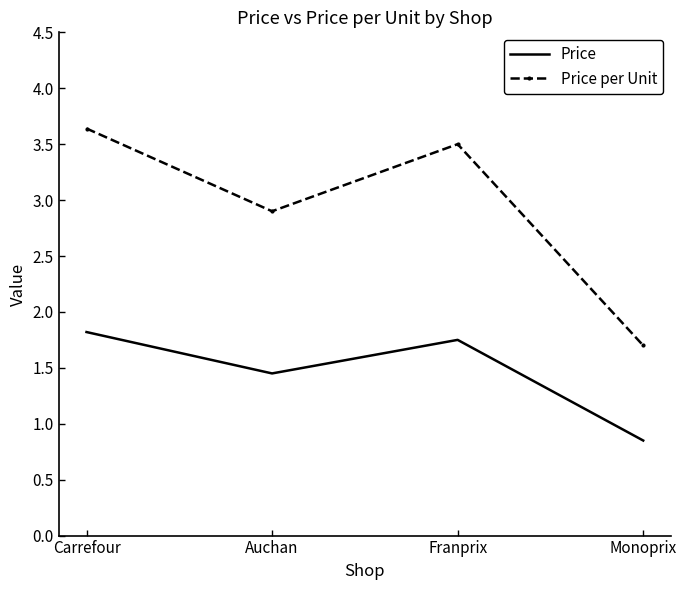

Is the value of Price per Unit at Franprix greater than the value of Price at Auchan?

Yes